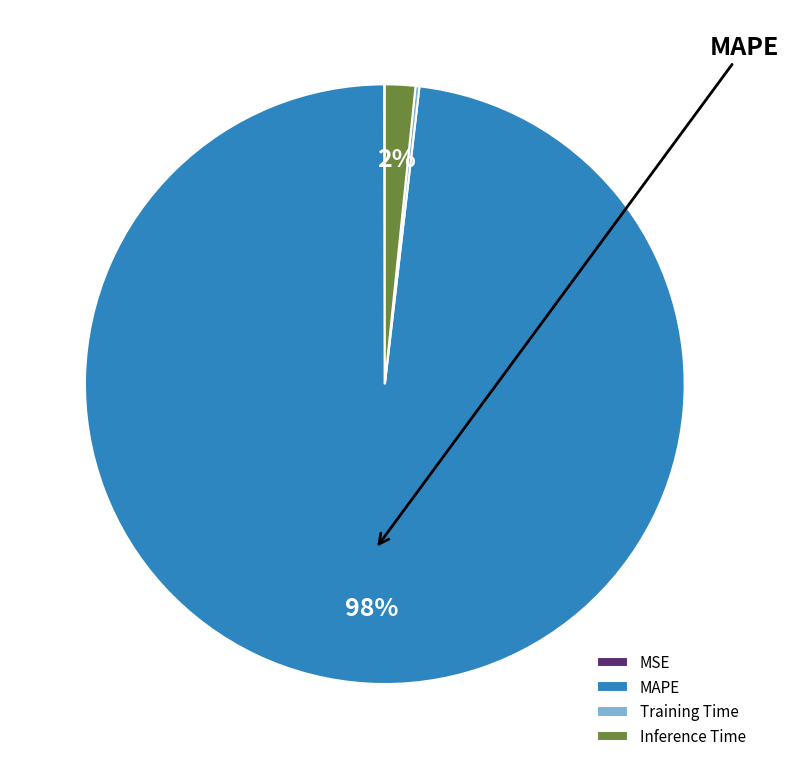

To the nearest percent, what is the average slice percentage?

25%